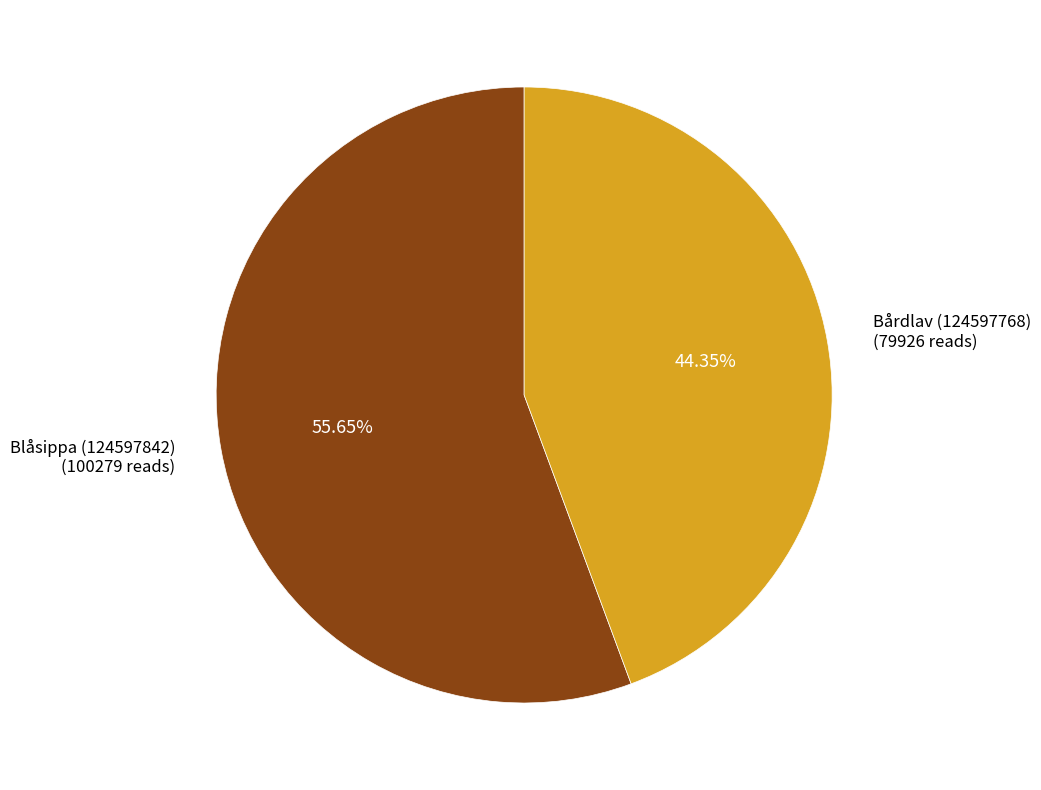

What percentage do Blåsippa (124597842) and Bårdlav (124597768) together represent?

100.0%